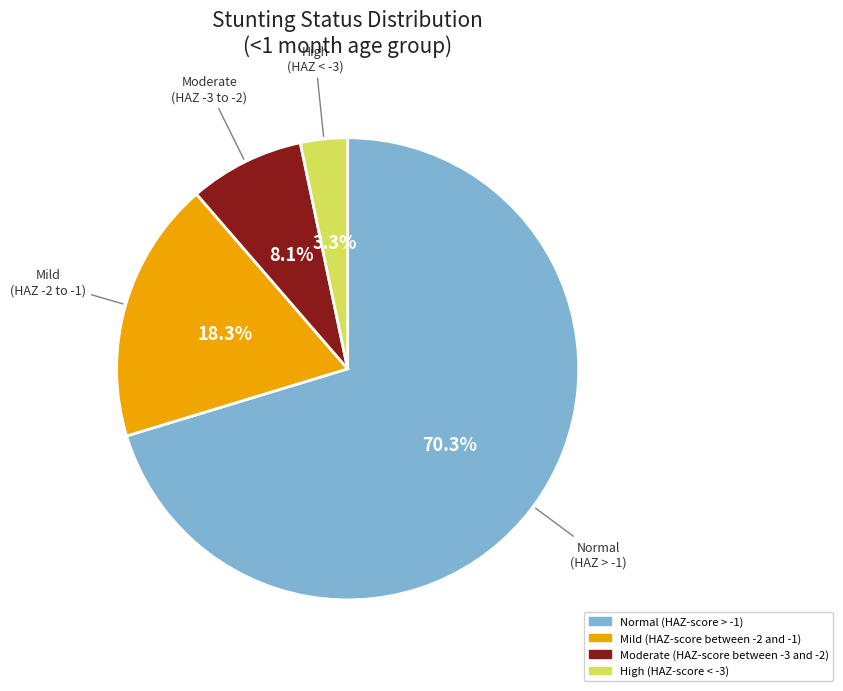

What percentage is the Moderate (HAZ-score between -3 and -2) slice, to the nearest percent?

8%